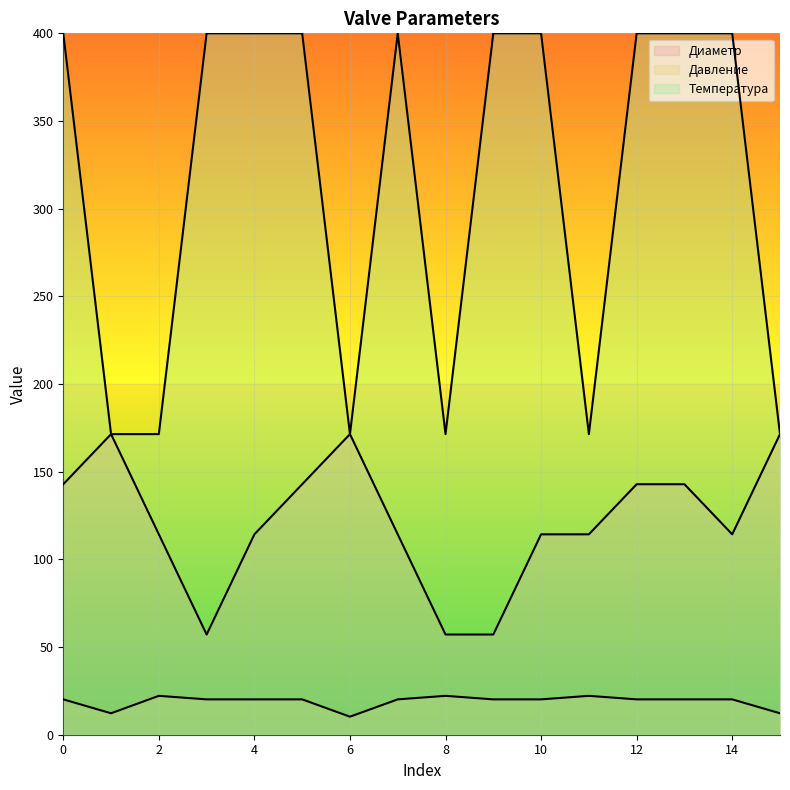

How many lines are shown in the chart?

3